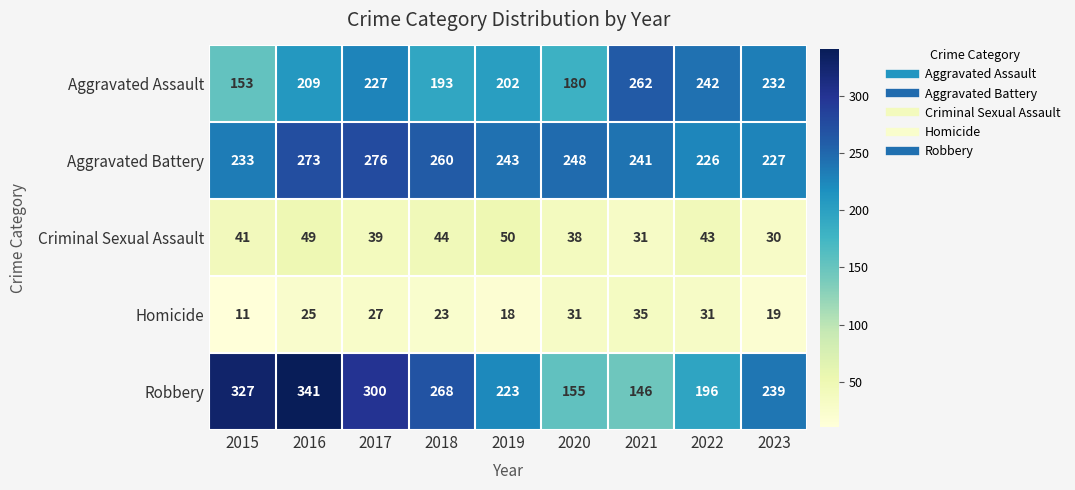

What is the average value of the Homicide series?

24